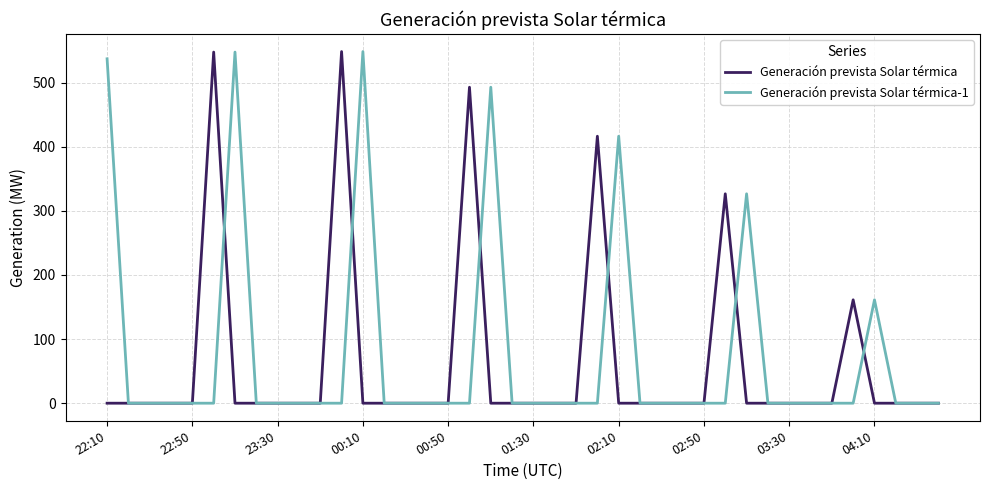

What is the highest value of the Generación prevista Solar térmica series?

548.3